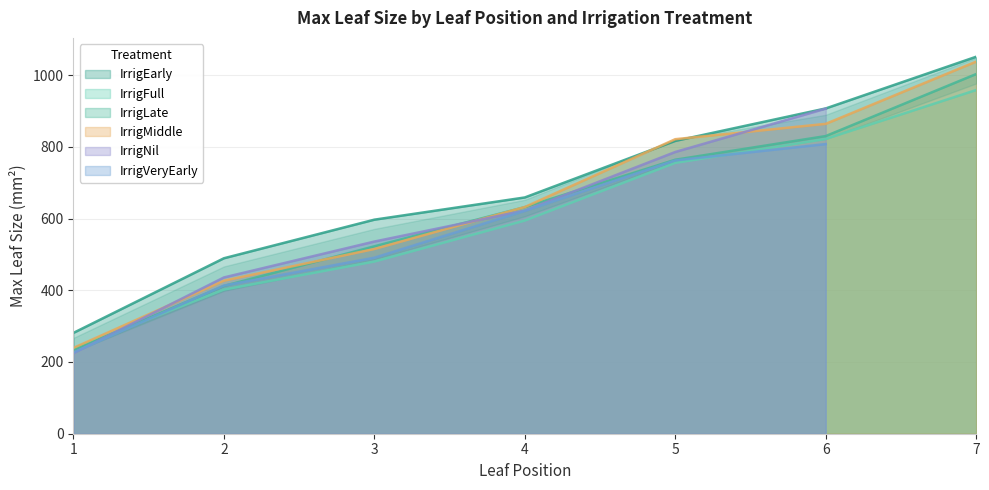

Rank the categories by IrrigLate value from lowest to highest.

1, 2, 3, 4, 5, 6, 7